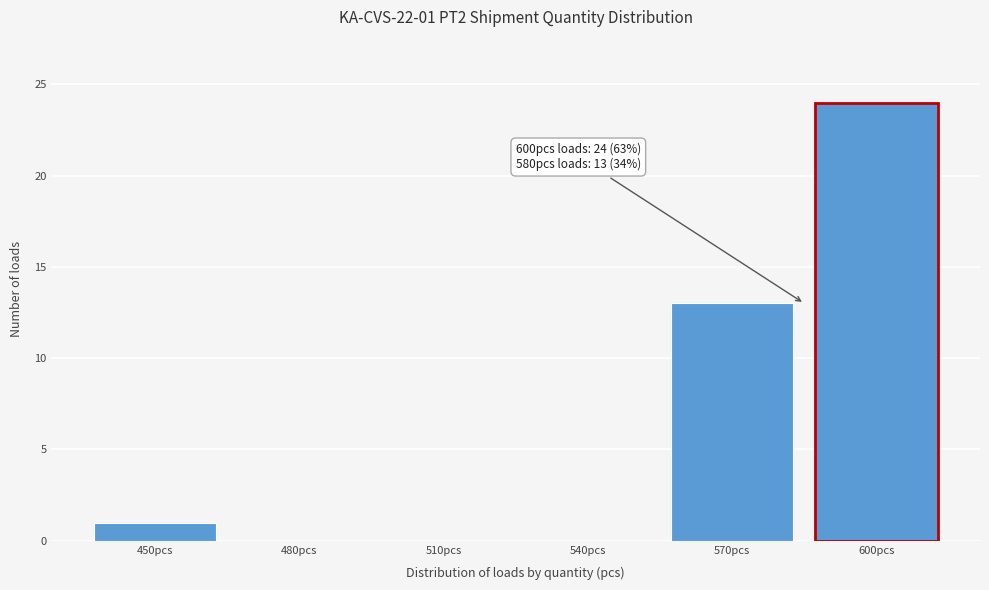

Reading left to right, extract all data points from this chart.

450pcs=1	480pcs=0	510pcs=0	540pcs=0	570pcs=13	600pcs=24